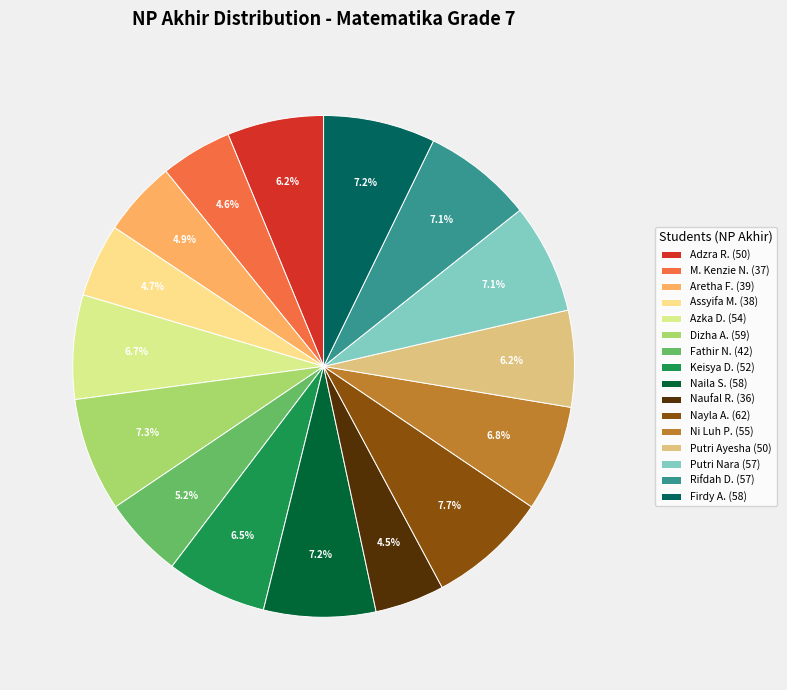

Which category has the biggest portion of the pie?

Nayla Angelica Mewandari